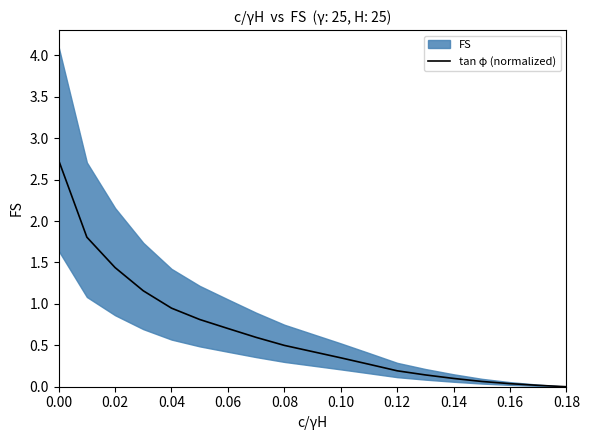

What is the highest value of the tan φ (normalized) series?

2.7